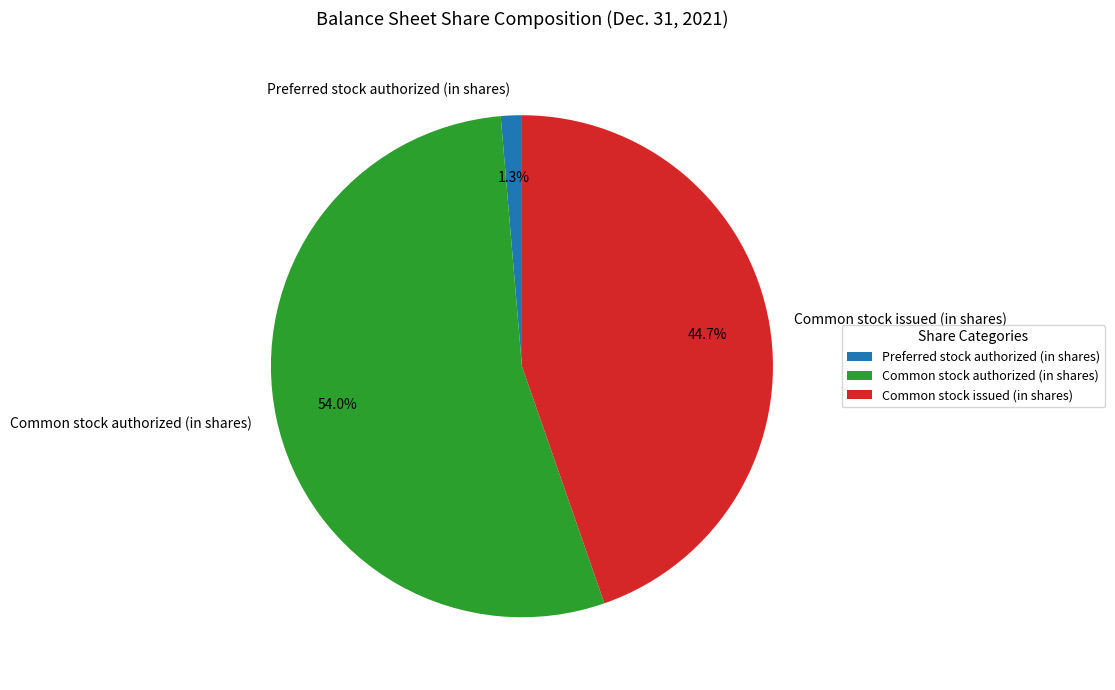

Is there a majority slice in this chart?

Yes